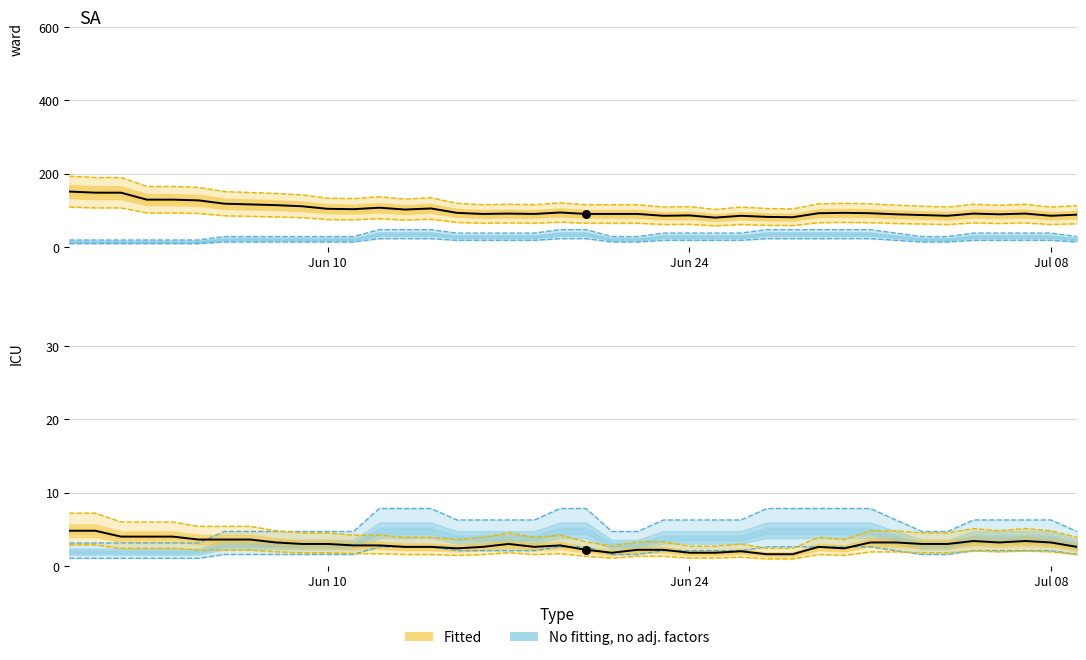

At how many categories does at least one series exceed 125?

6